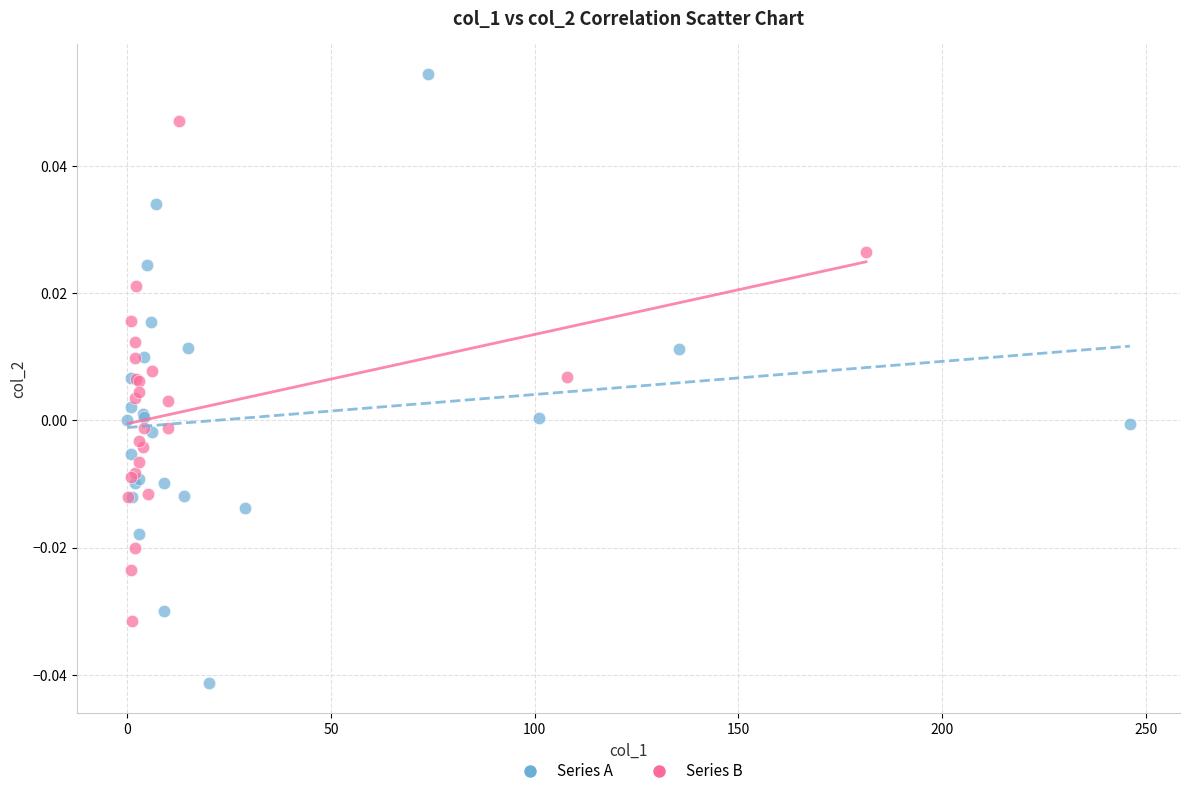

What are all the series names shown in the legend?

Series A, Series B